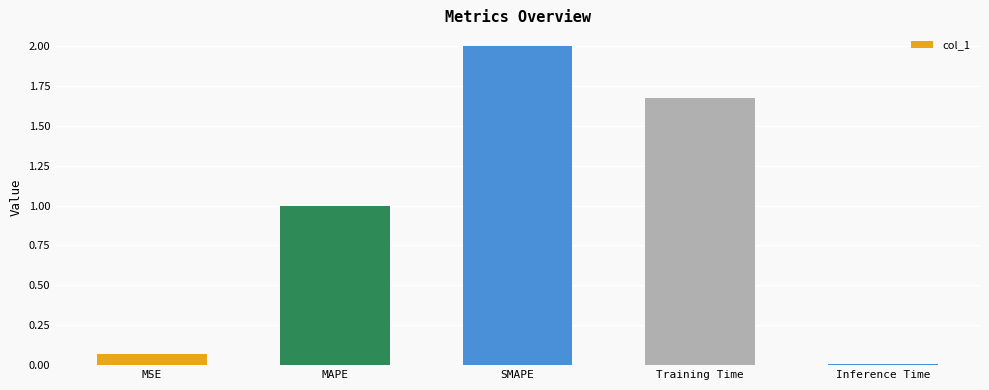

The value at MSE is 0.0. True or false?

False